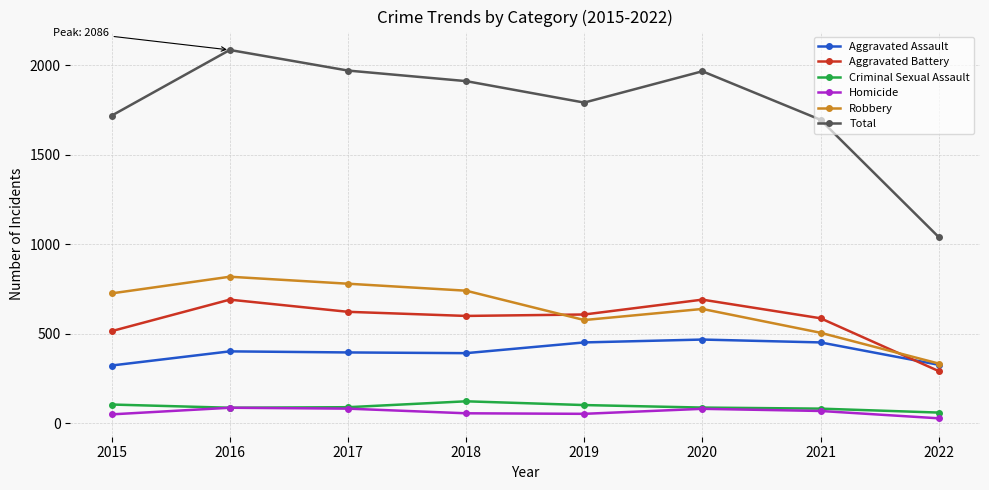

Is the value of Robbery at 2022 greater than the value of Homicide at 2016?

Yes